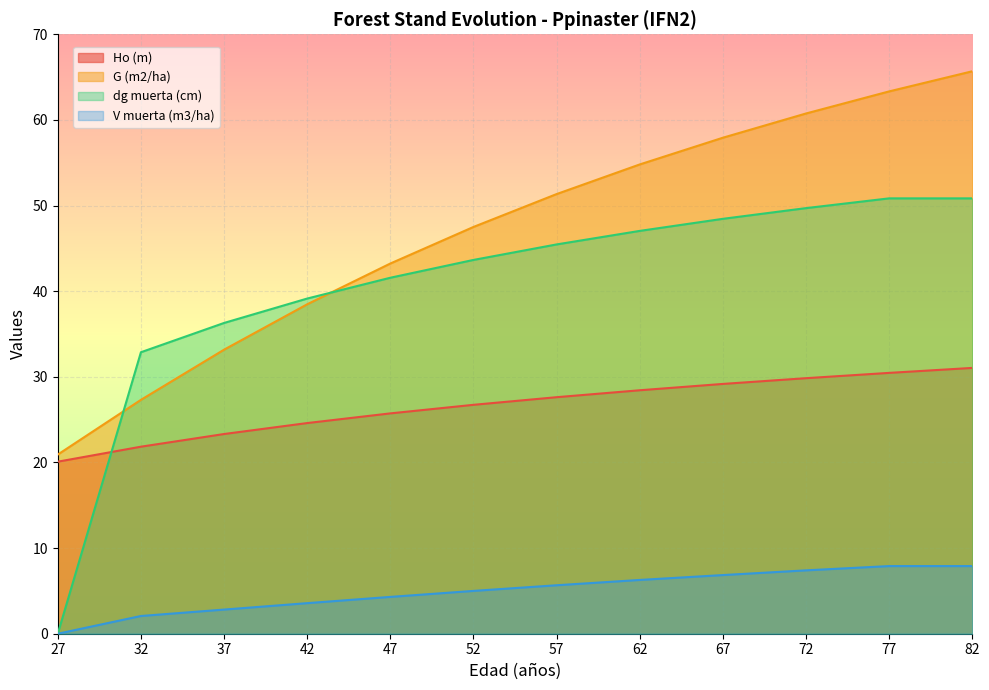

What are all the series names shown in the legend?

Ho (m), G (m2/ha), dg muerta (cm), V muerta (m3/ha)